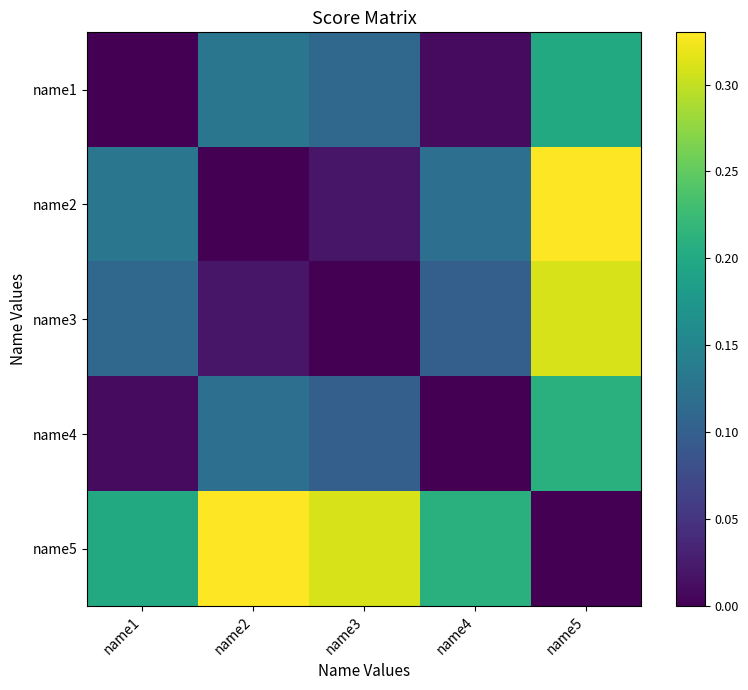

Rank the series at name4 from highest to lowest value.

name5, name2, name3, name1, name4